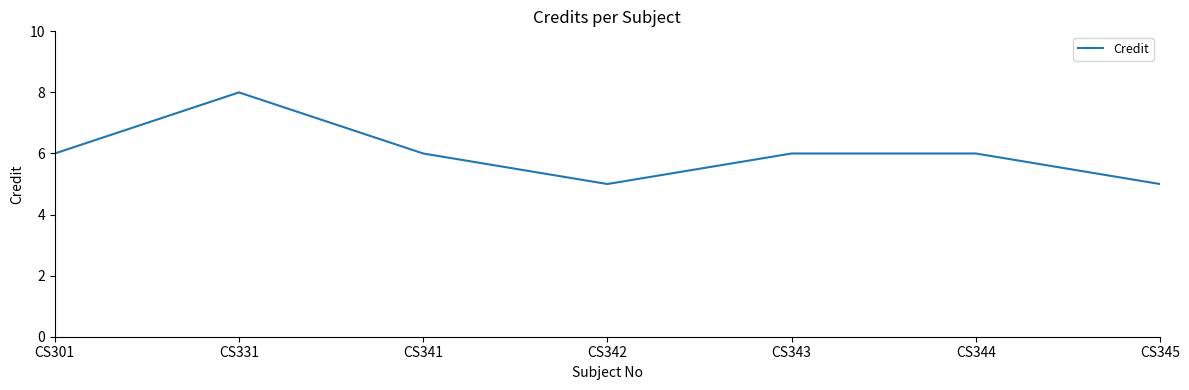

Does the chart display data point markers on the line(s)?

No